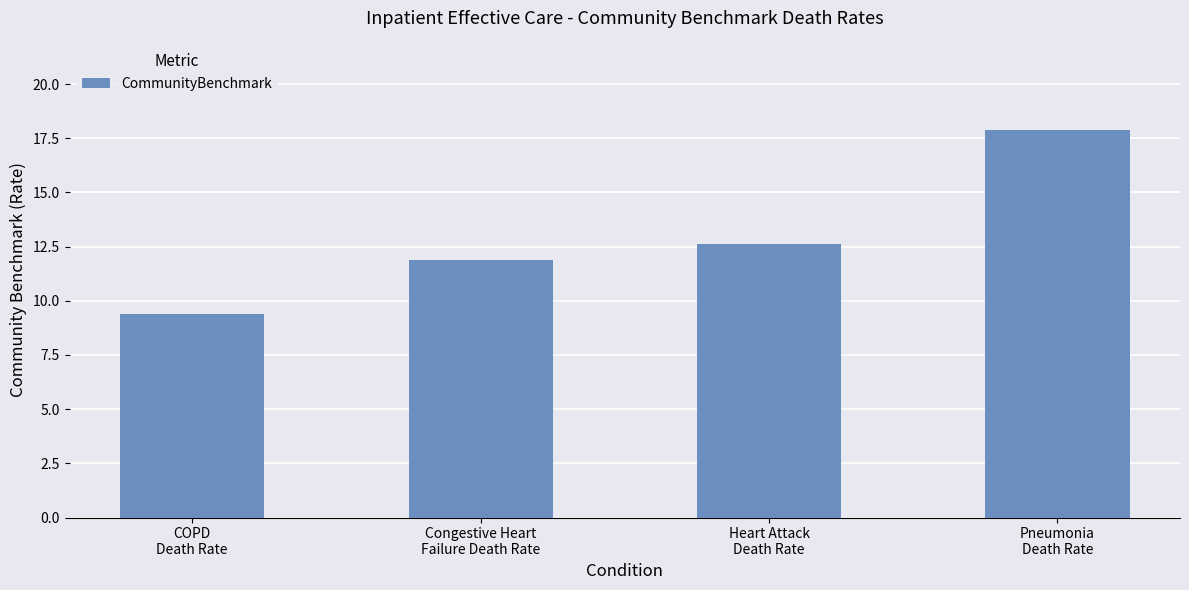

Which category has the lowest value across all series?

COPD
Death Rate